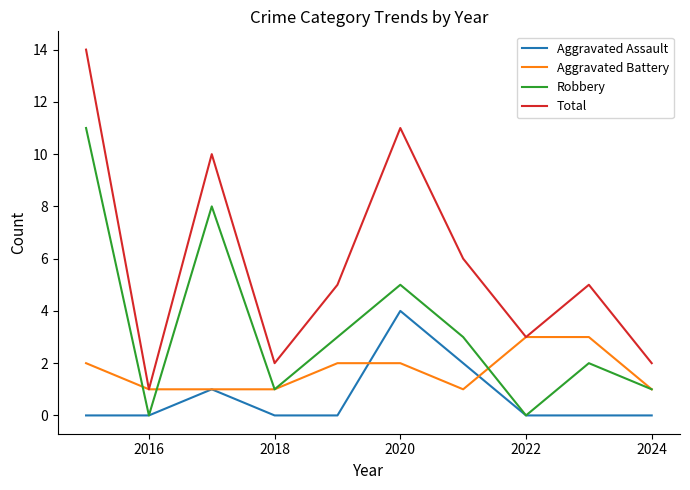

Which series has the largest total across all categories?

Total